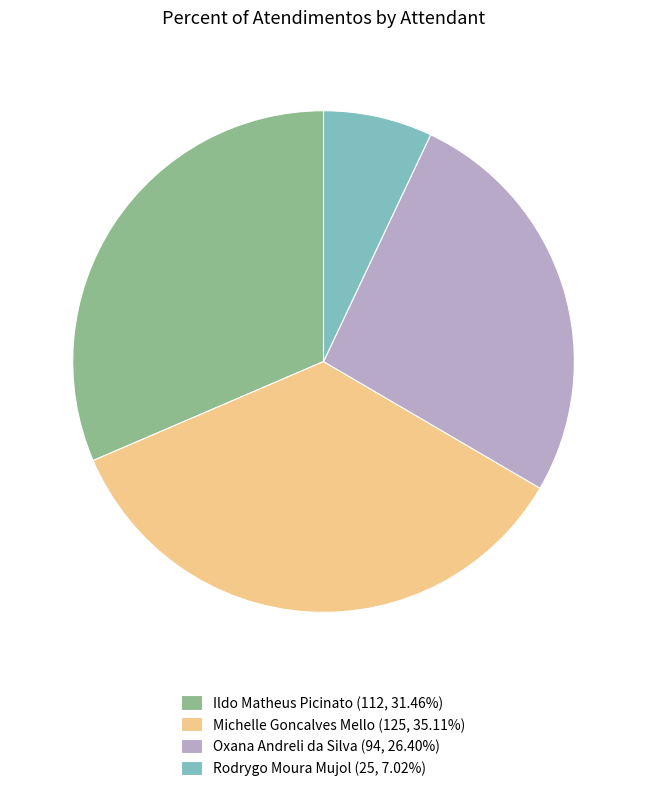

What is the ratio of the value at Michelle Goncalves Mello (125, 35.11%) to the value at Ildo Matheus Picinato (112, 31.46%)?

1.1